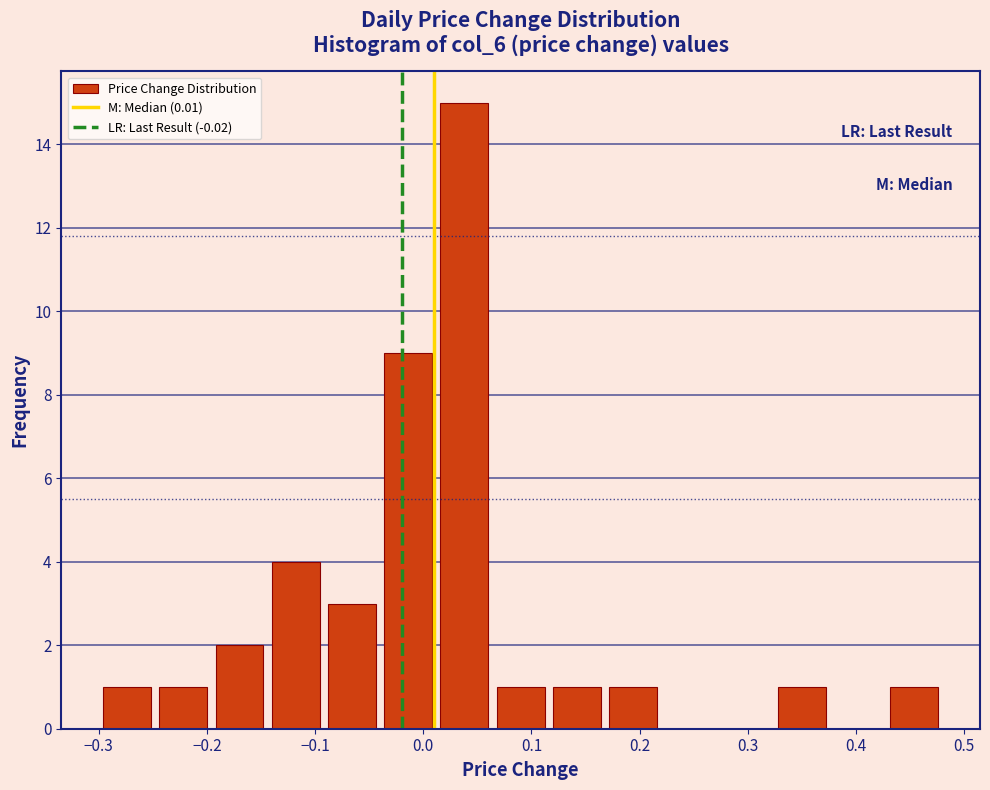

Reading left to right, list every bar in this chart as the range it spans on the x-axis followed by its height. Neither the bar edges nor the heights are printed on the chart, so give them approximately, as read against the axes.

-0.300 to -0.248: 1
-0.248 to -0.196: 1
-0.196 to -0.144: 2
-0.144 to -0.092: 4
-0.092 to -0.040: 3
-0.040 to 0.012: 9
0.012 to 0.064: 15
0.064 to 0.116: 1
0.116 to 0.168: 1
0.168 to 0.220: 1
0.220 to 0.272: 0
0.272 to 0.324: 0
0.324 to 0.376: 1
0.376 to 0.428: 0
0.428 to 0.480: 1